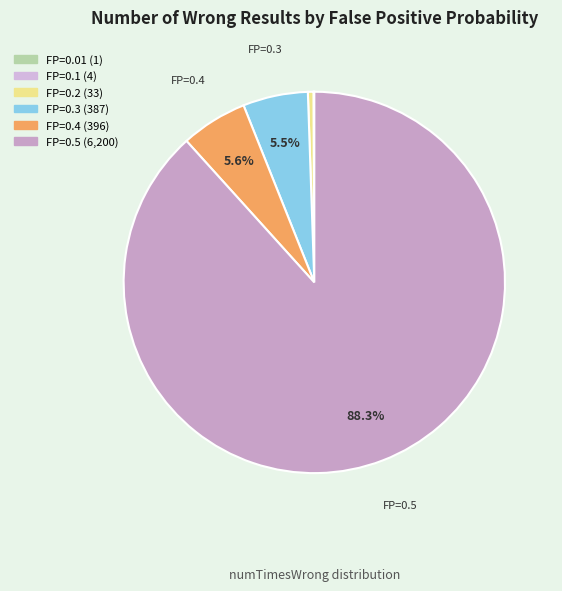

Which slice is the largest?

0.5